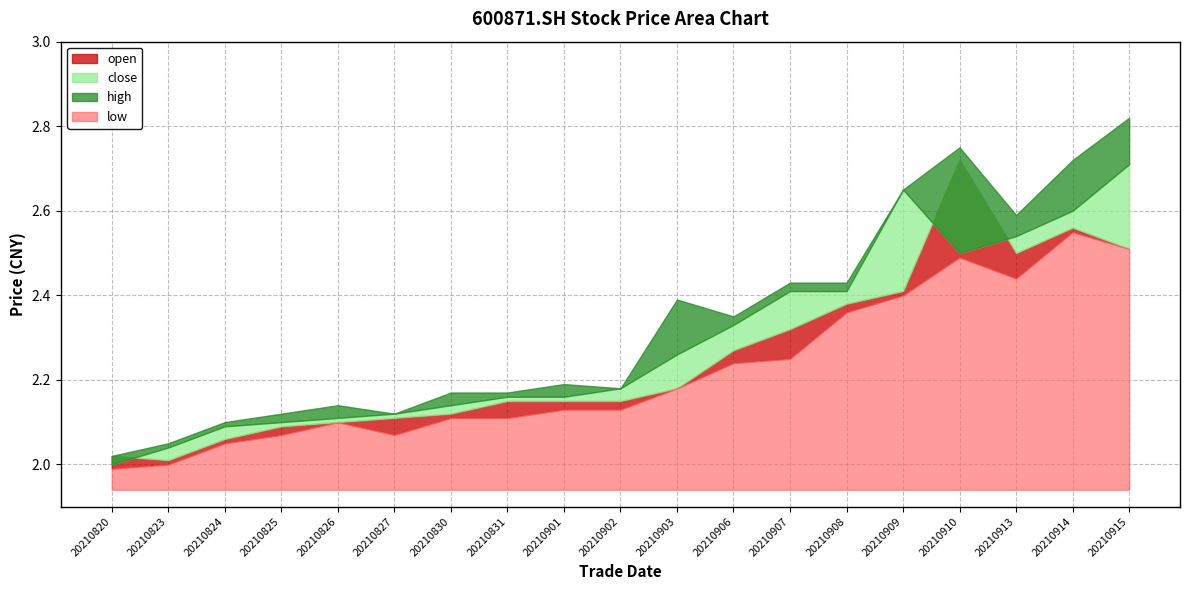

How many lines are shown in the chart?

4